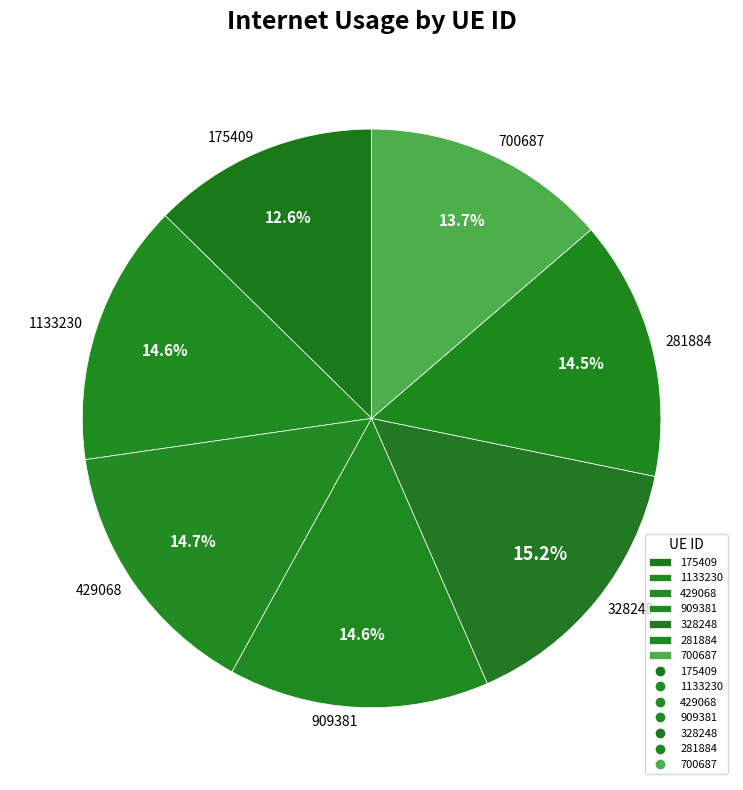

True or false: 1133230 accounts for 15% of the total.

True